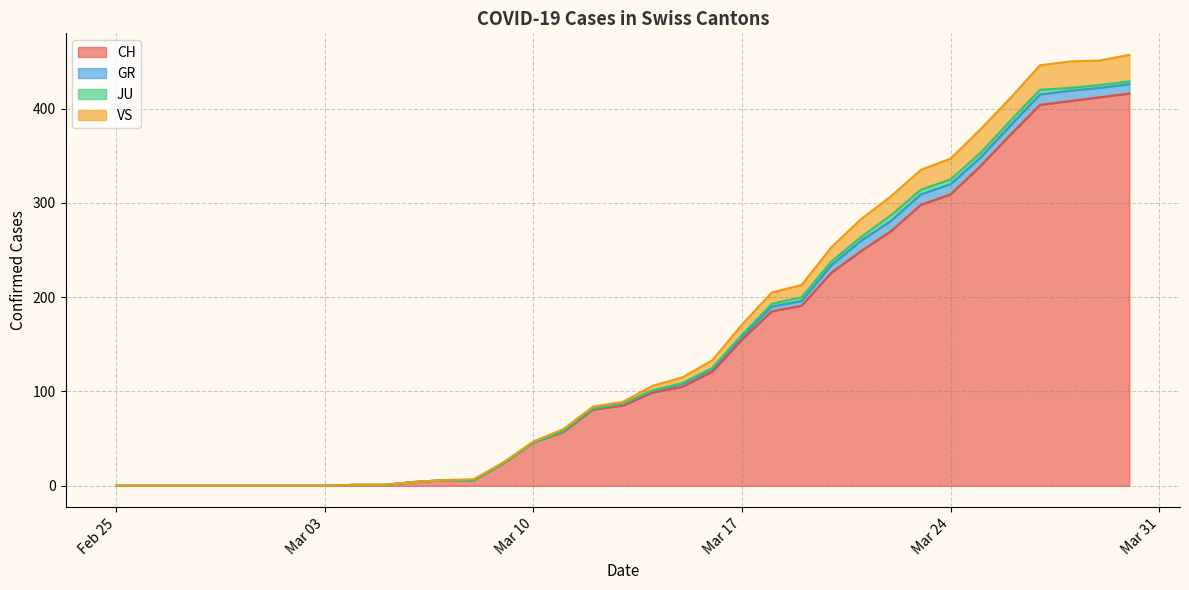

True or false: CH has a value of 80 at Mar 17.

False